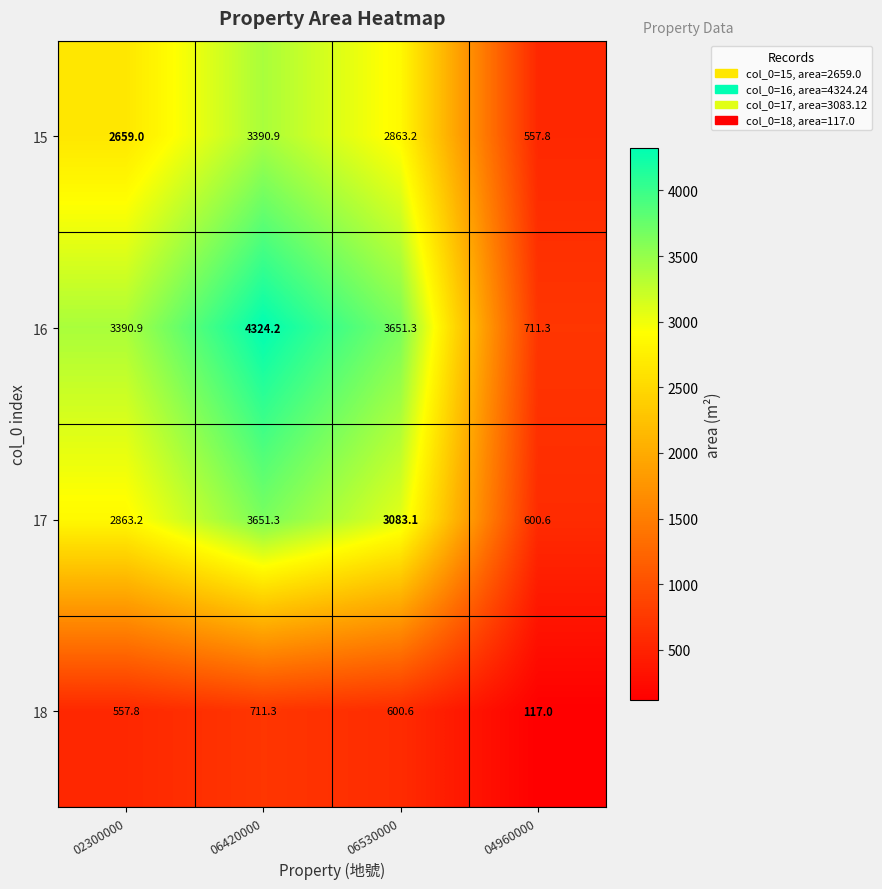

Reading left to right, list all the values displayed in this chart.

15: 2659.0	3390.9	2863.2	557.8
16: 3390.9	4324.2	3651.3	711.3
17: 2863.2	3651.3	3083.1	600.6
18: 557.8	711.3	600.6	117.0